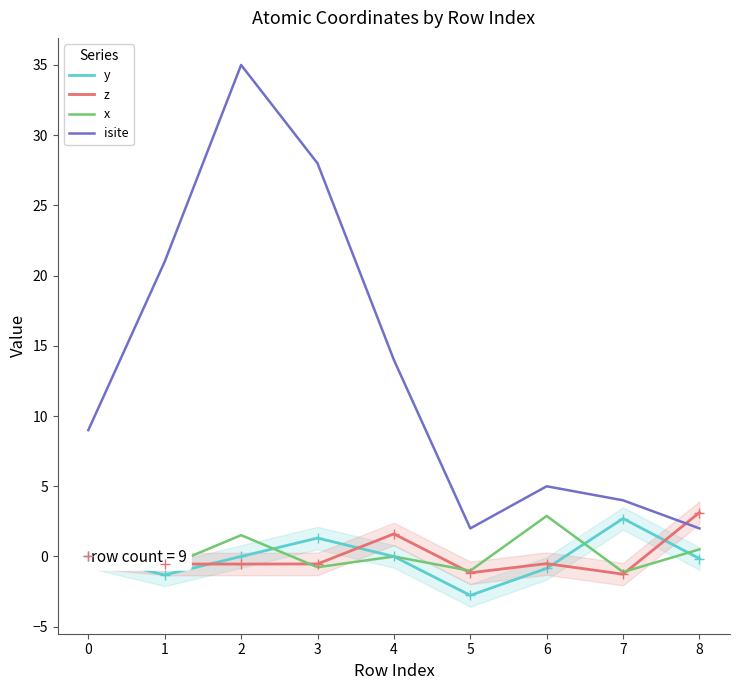

How many negative values does the z series have?

6